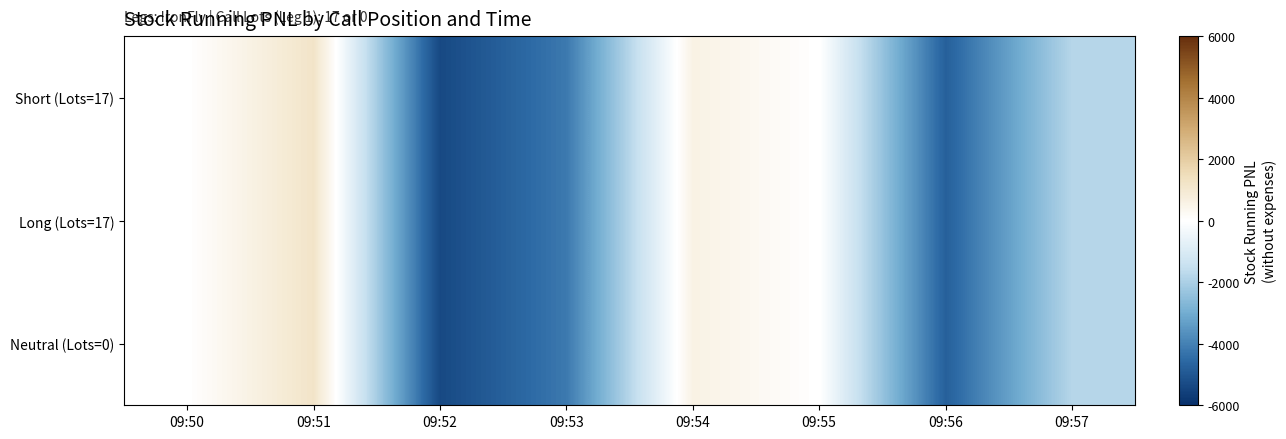

What is the total value across all series at 09:53?

-12495.0